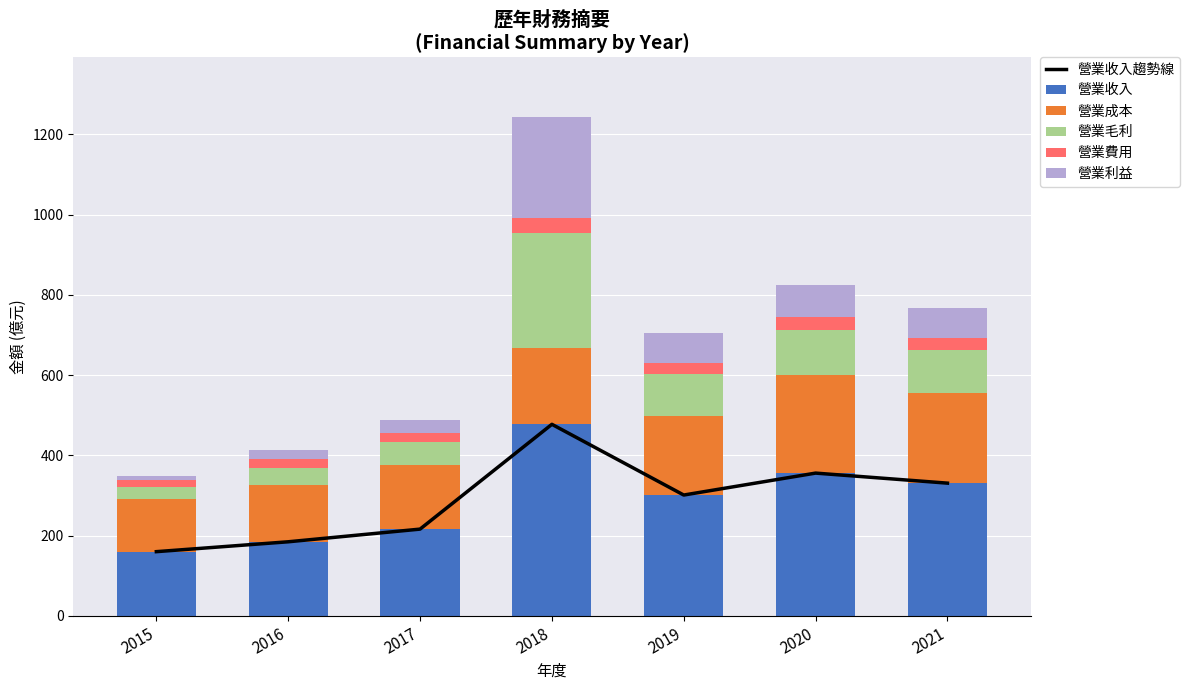

Rank the series at 2019 from highest to lowest value.

營業收入趨勢線, 營業收入, 營業成本, 營業毛利, 營業利益, 營業費用